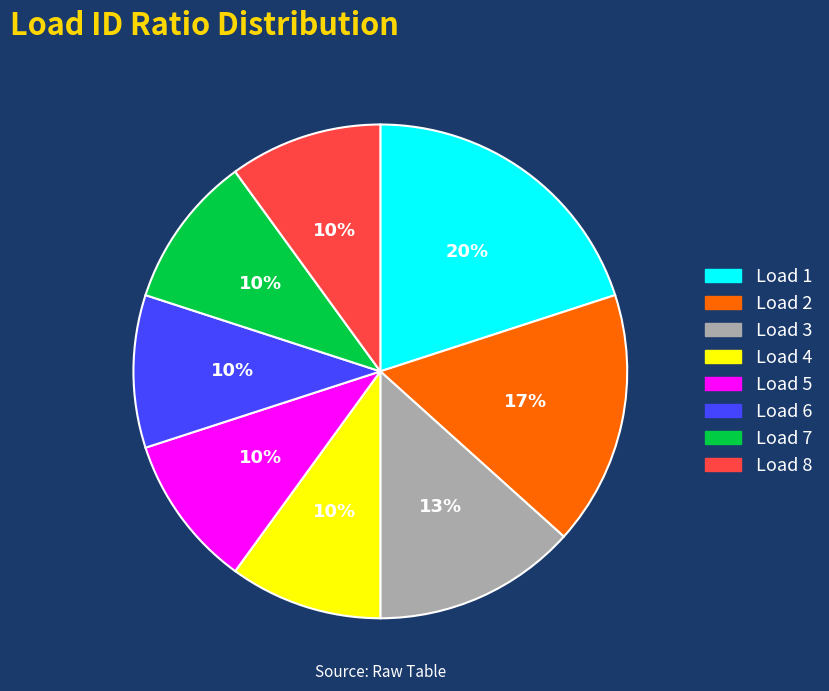

Combined, do Load 7 and Load 2 account for over 50%?

No